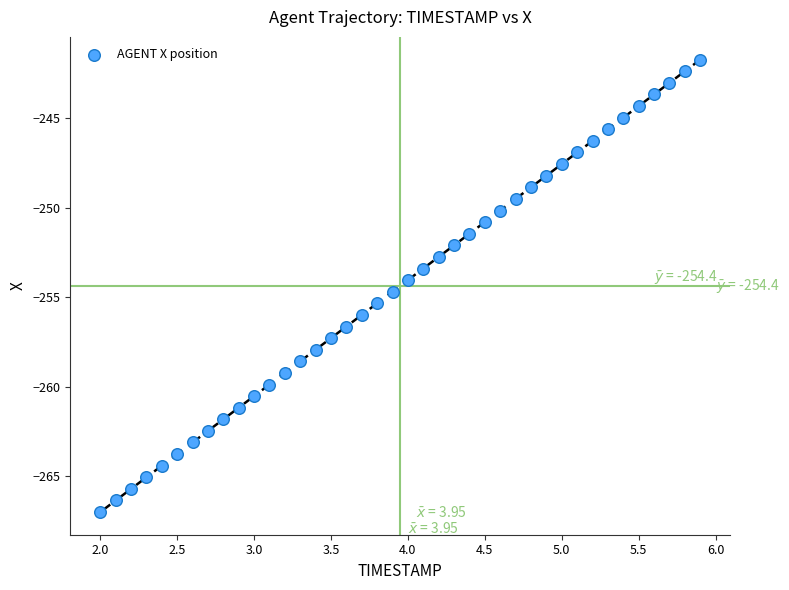

What is the range of Y values (max minus min)?

25.3